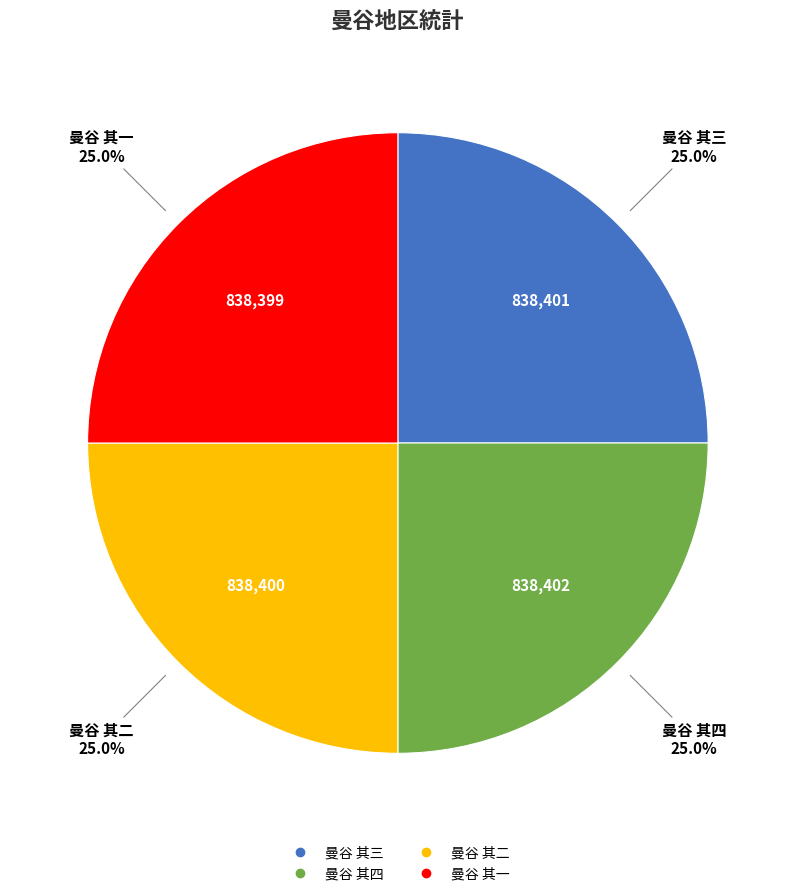

True or false: 曼谷 其一 accounts for 10% of the total.

False